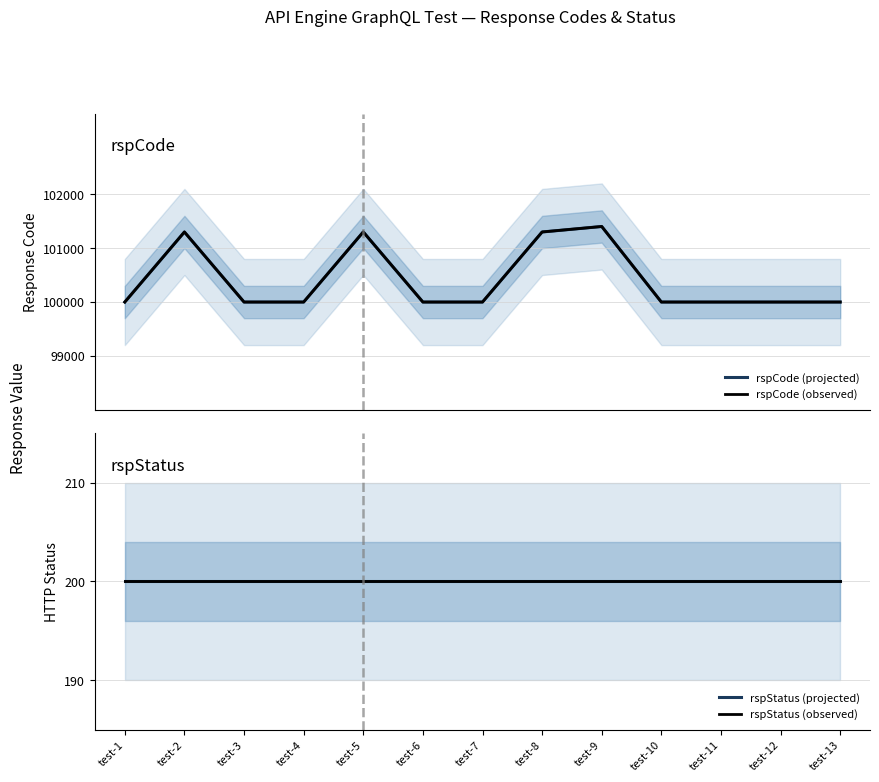

True or false: rspStatus (projected) and rspStatus (observed) cross at least once.

False